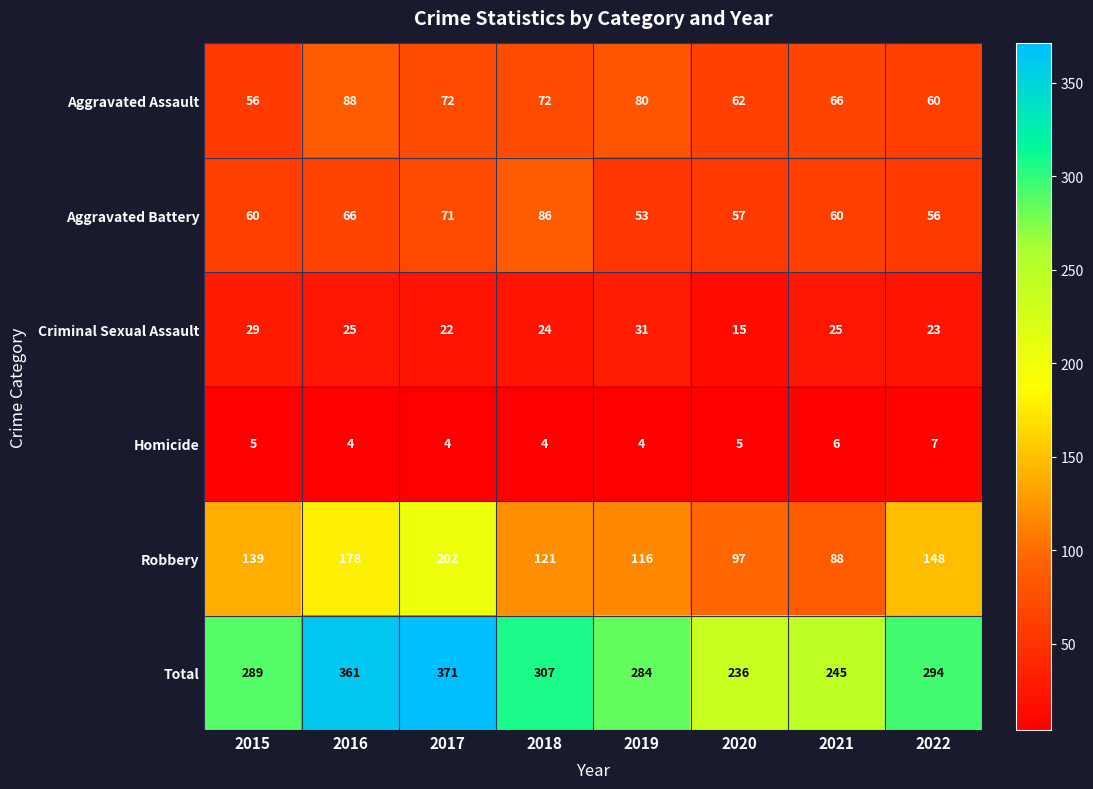

Is the value of Total at 2015 greater than the value of Homicide at 2021?

Yes